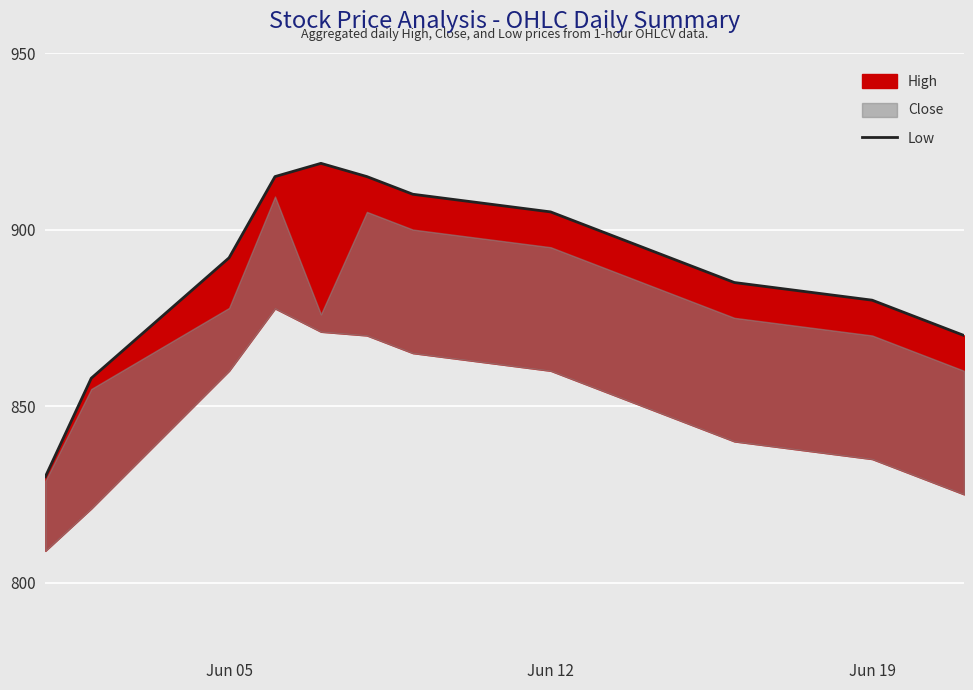

What is the sum of all values?

13338.6